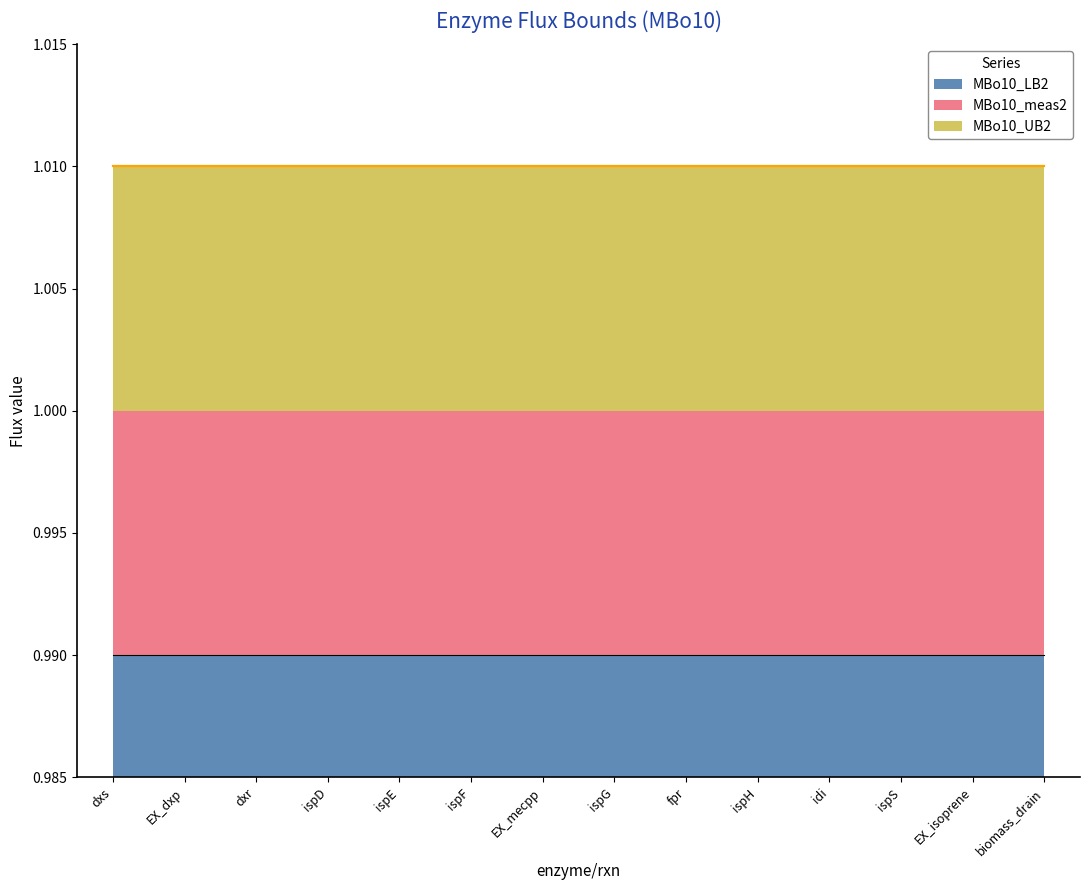

How many lines are shown in the chart?

3